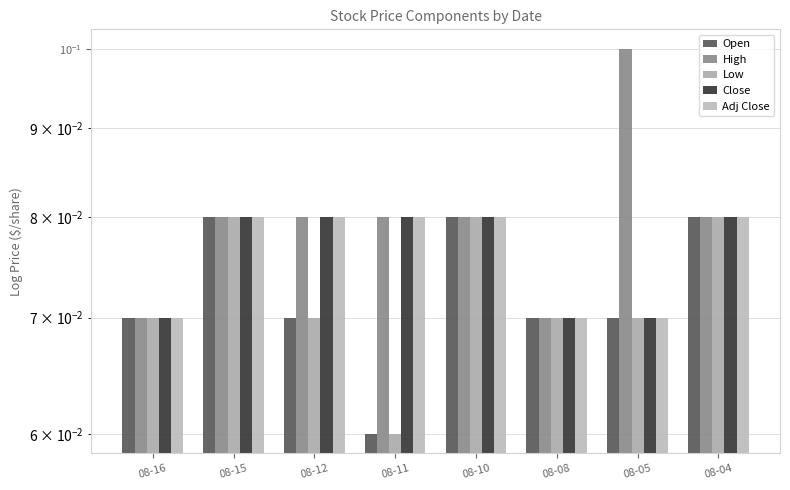

Which label corresponds to the smallest value in the chart?

08-11